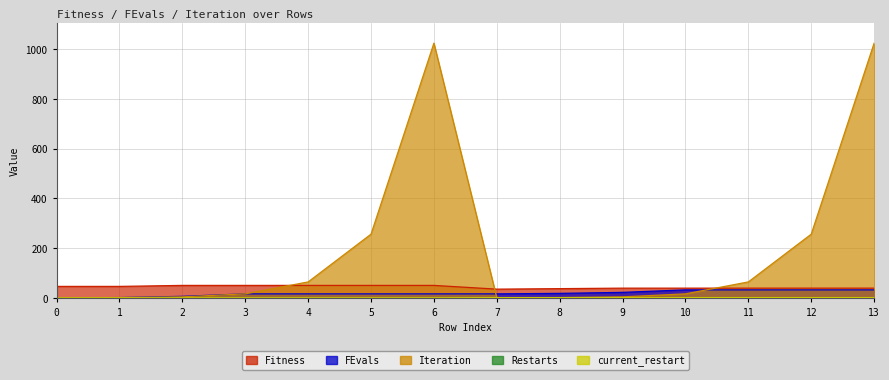

The FEvals series shows 11 at 0. True or false?

False